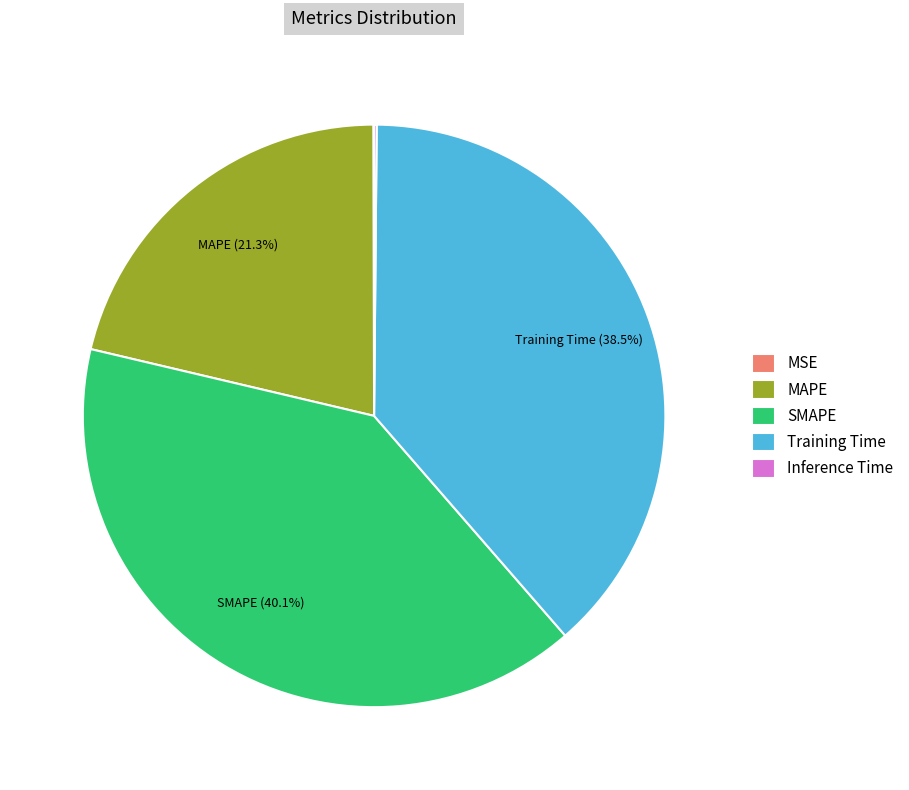

What is the largest slice in the pie chart?

SMAPE